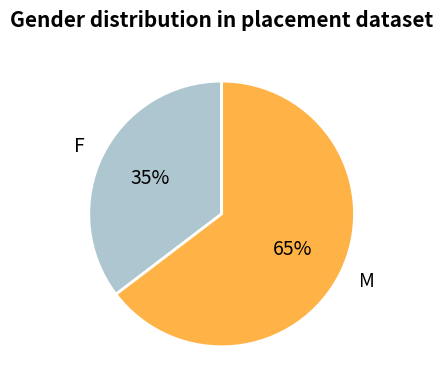

Combined, do F and M account for over 50%?

Yes